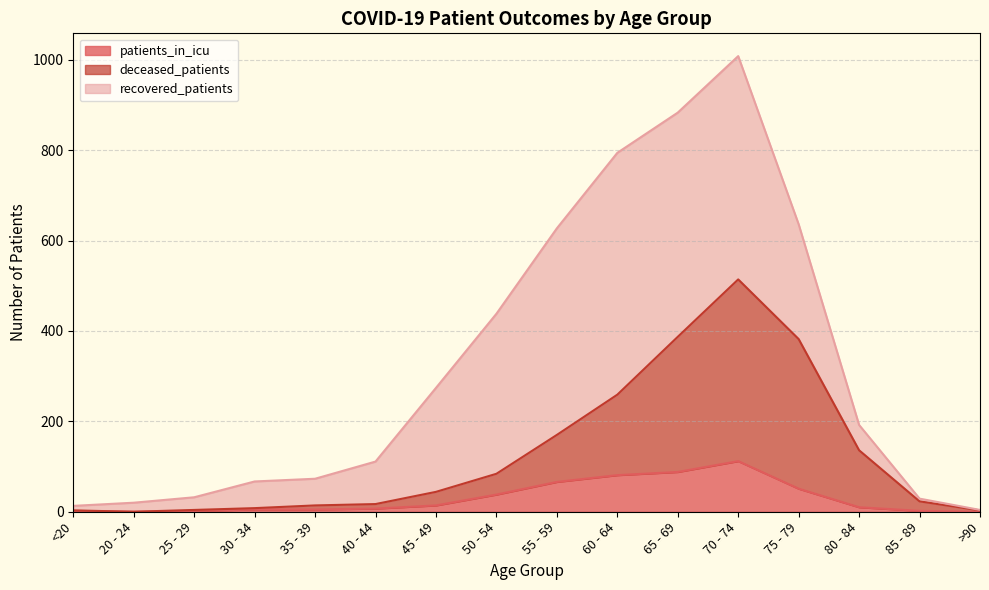

At which category does patients_in_icu reach its first local peak?

70 - 74